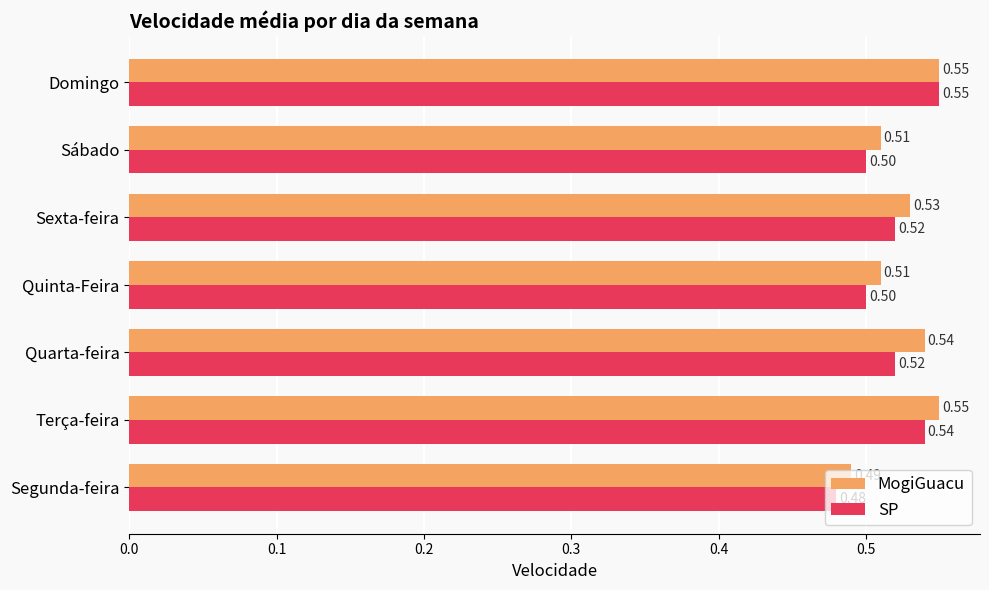

At which label is MogiGuacu closest to 0?

Segunda-feira